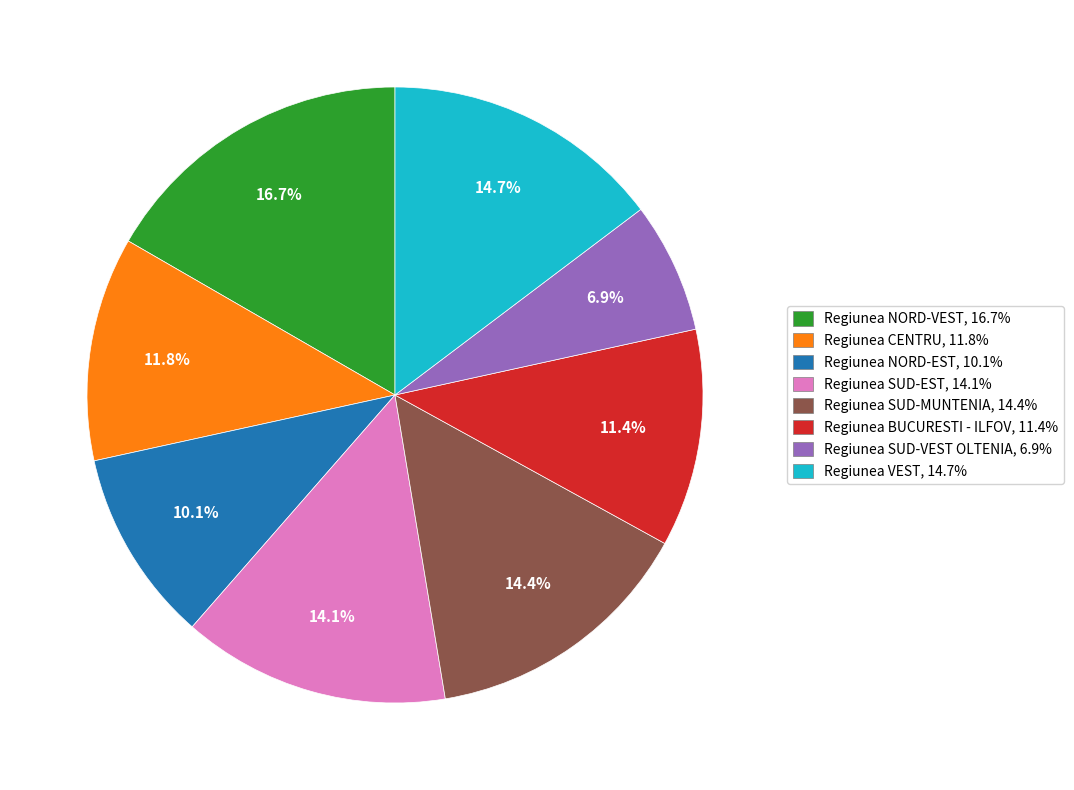

Is there any slice that represents more than half of the pie?

No